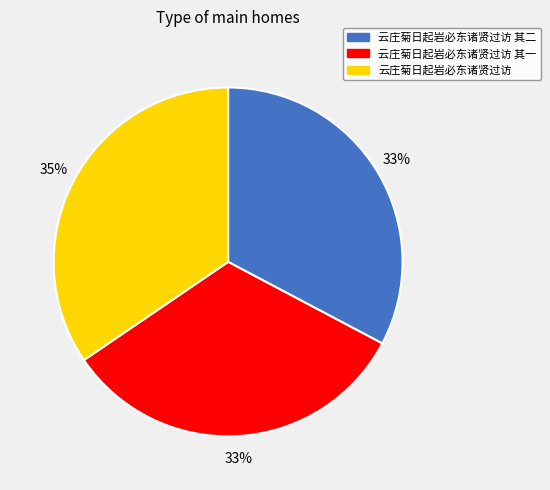

Count the number of slices in the pie.

3